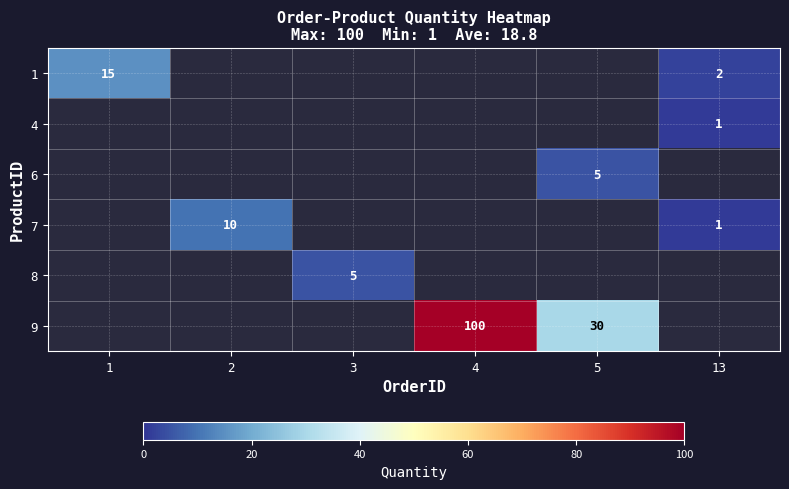

Is it true that 6 equals 7 at 5?

False